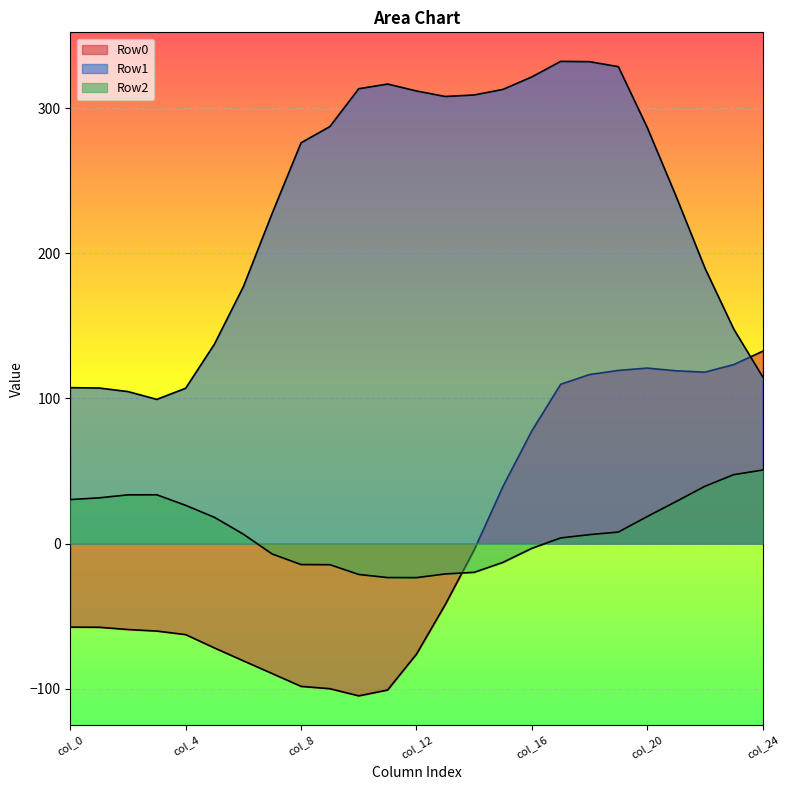

Rank the series by their maximum value, from lowest to highest.

Row2, Row0, Row1